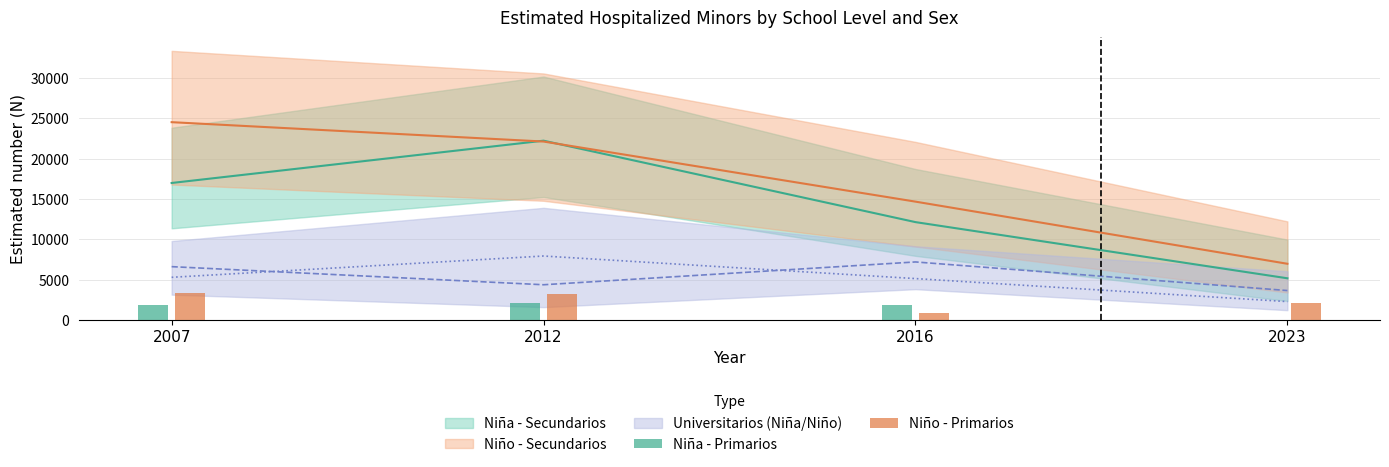

What is the value of the Niña - Primarios bar at the 3rd from the left?

1897